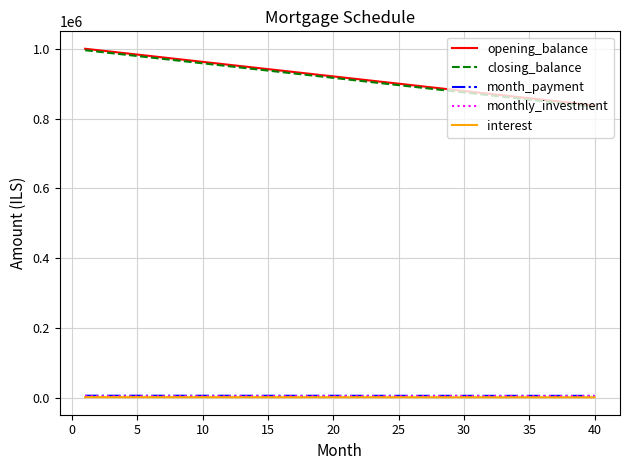

What is the minimum value shown in the chart?

2093.8